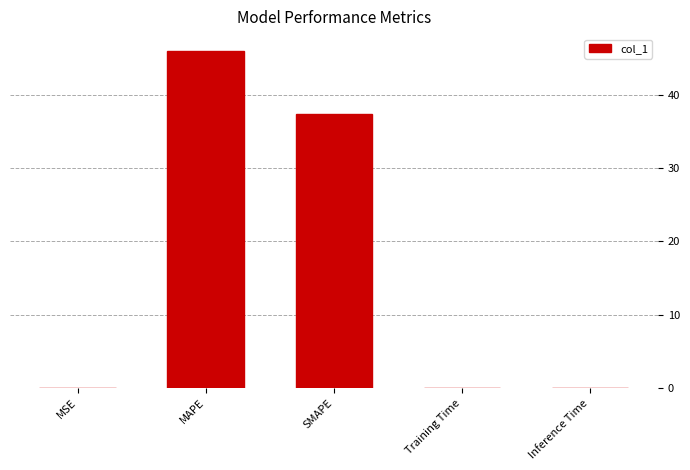

Which label corresponds to the largest value in the chart?

MAPE